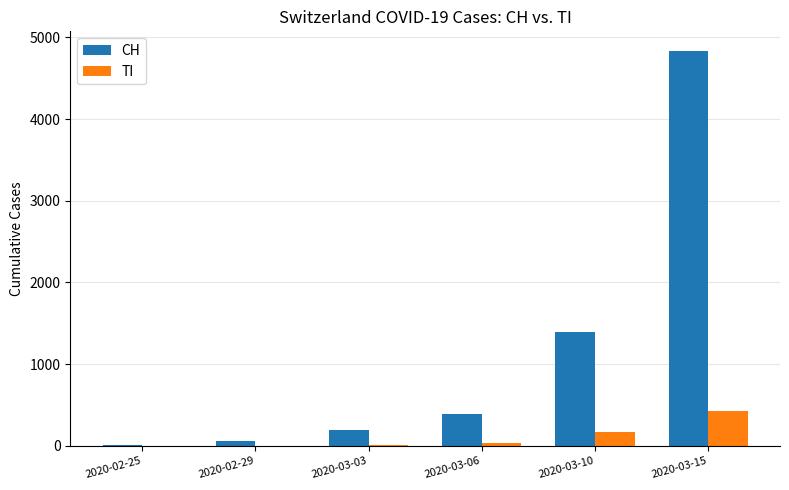

Where is CH nearest to the value 2422?

2020-03-10